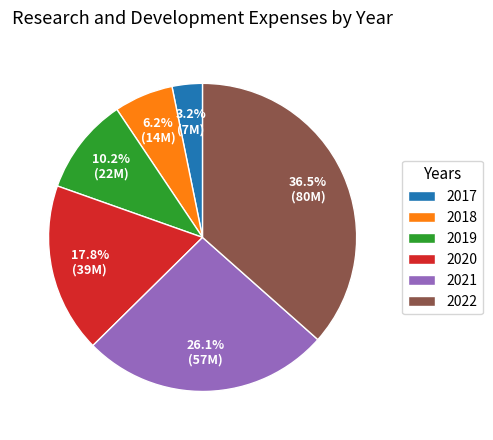

The 2018 slice represents 1% of the pie. True or false?

False